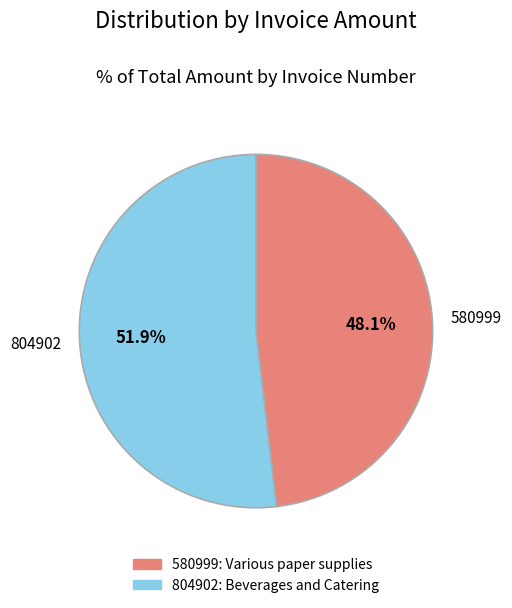

To the nearest percent, what is the average slice percentage?

50%